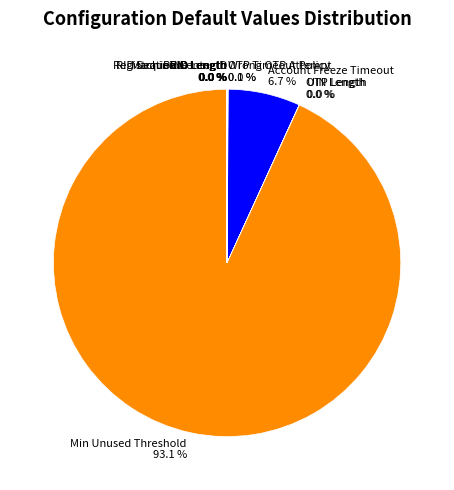

What is the majority slice?

Min Unused Threshold